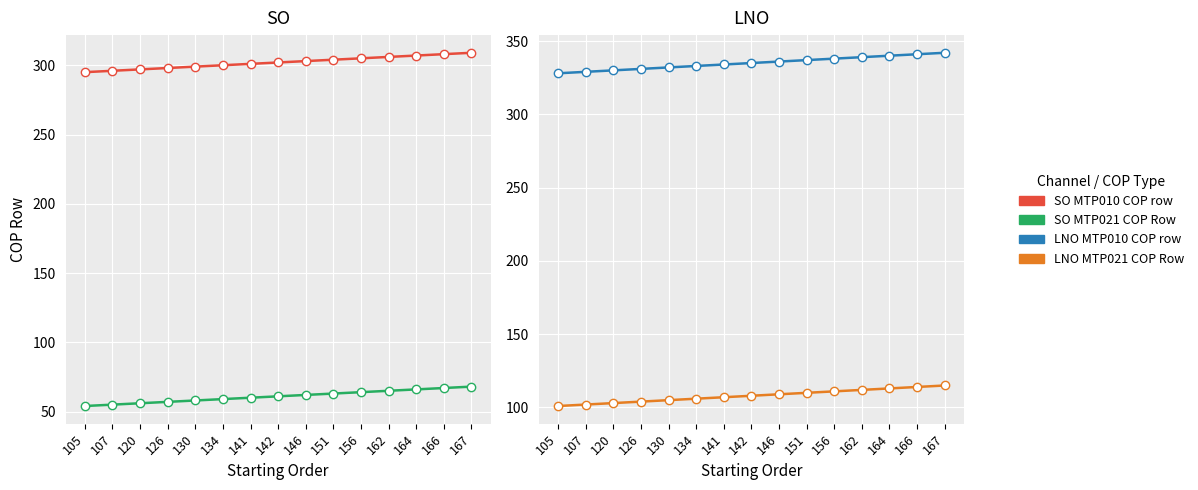

What is the sum of all SO MTP010 COP row values?

4530